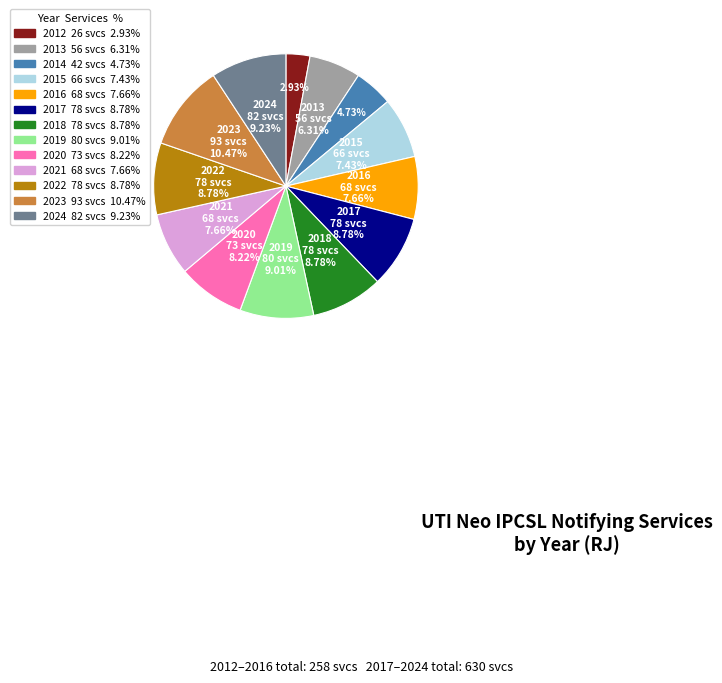

Is there any slice that represents more than half of the pie?

No